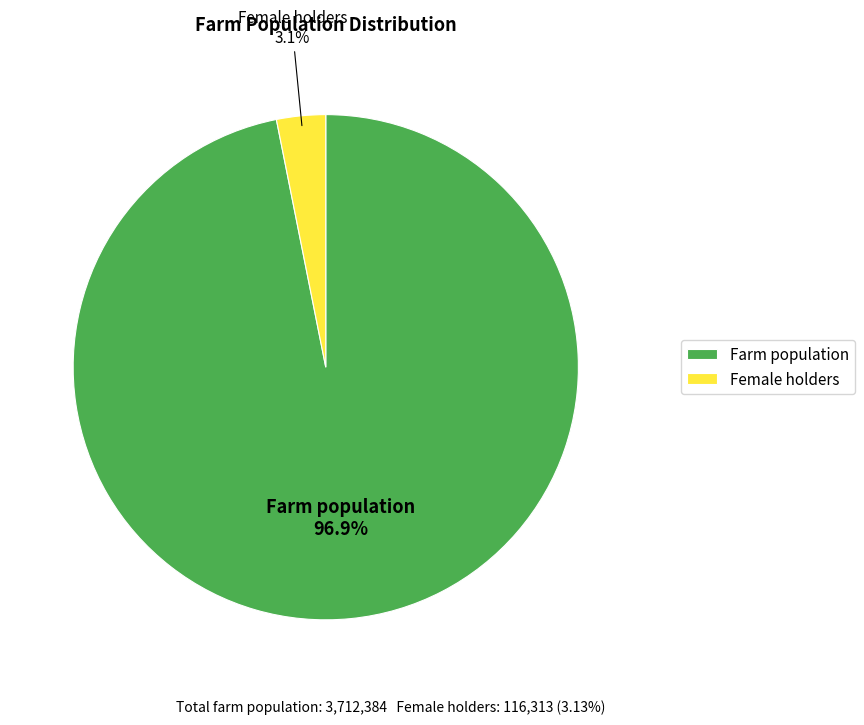

Is it true that Female holders is 3% of the pie?

True